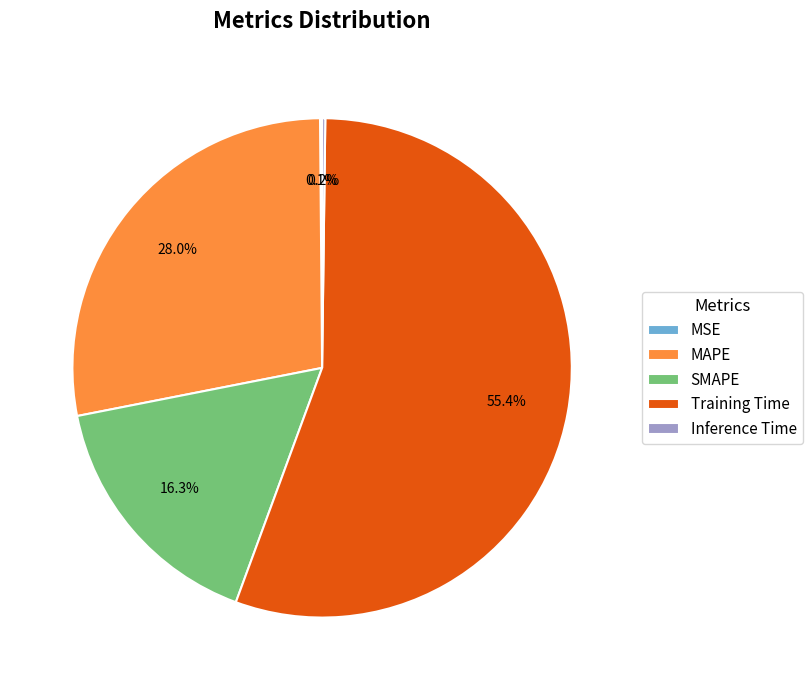

Combined, do SMAPE and MAPE account for over 50%?

No